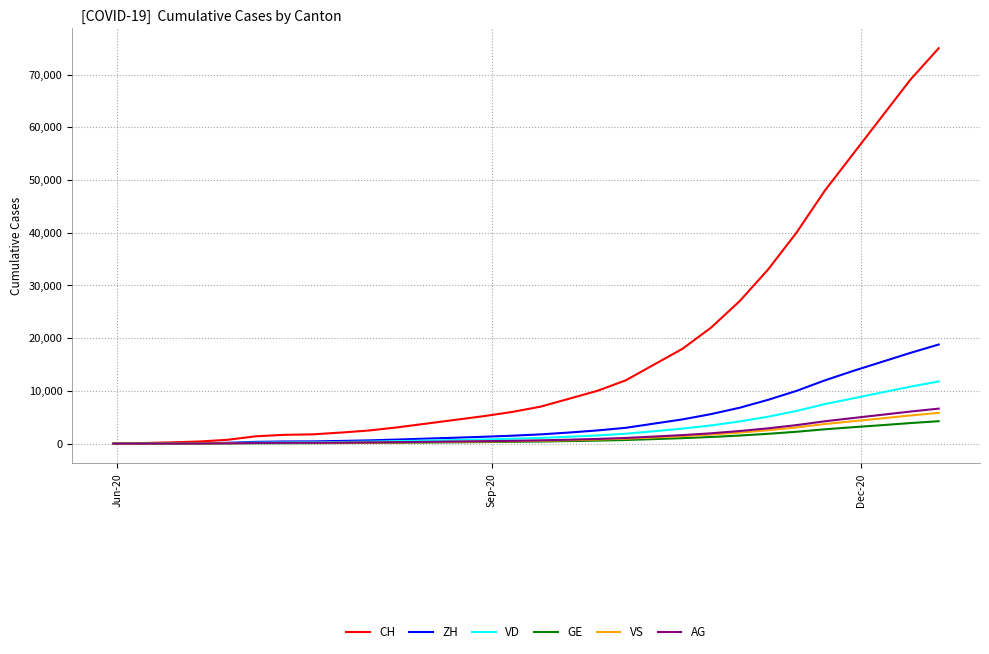

Rank the series by their maximum value, from lowest to highest.

GE, VS, AG, VD, ZH, CH